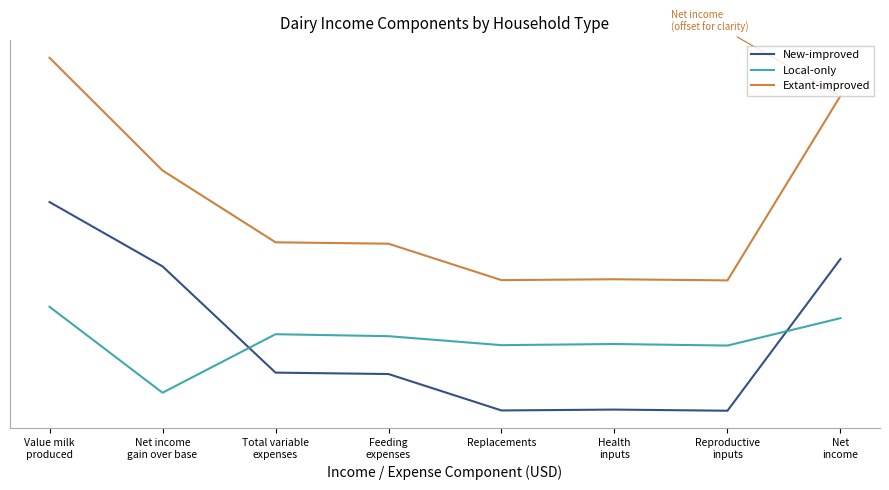

True or false: Extant-improved has a value of 1210.5 at Health
inputs.

True